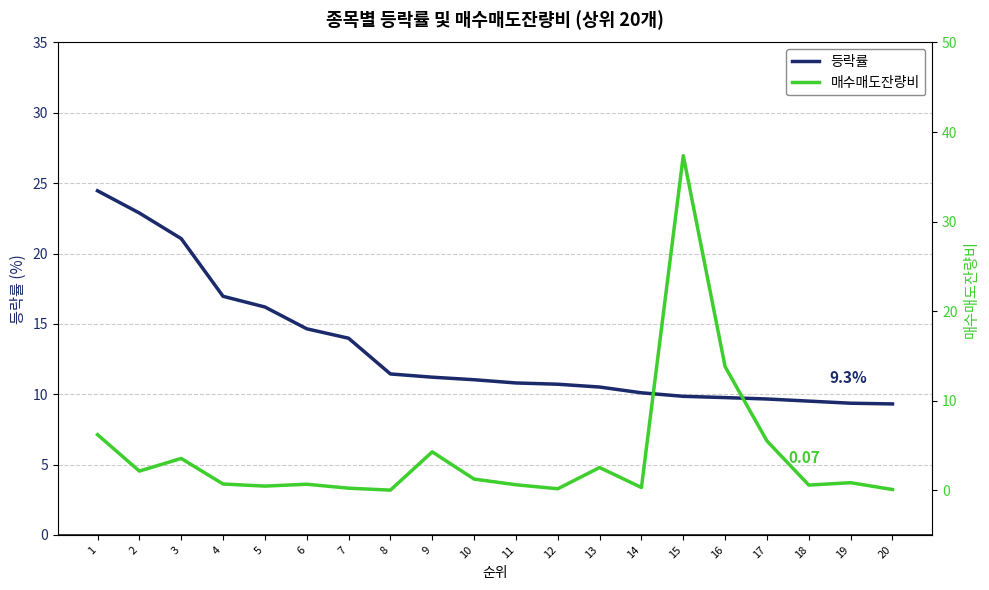

What are all the series names shown in the legend?

등락률, 매수매도잔량비